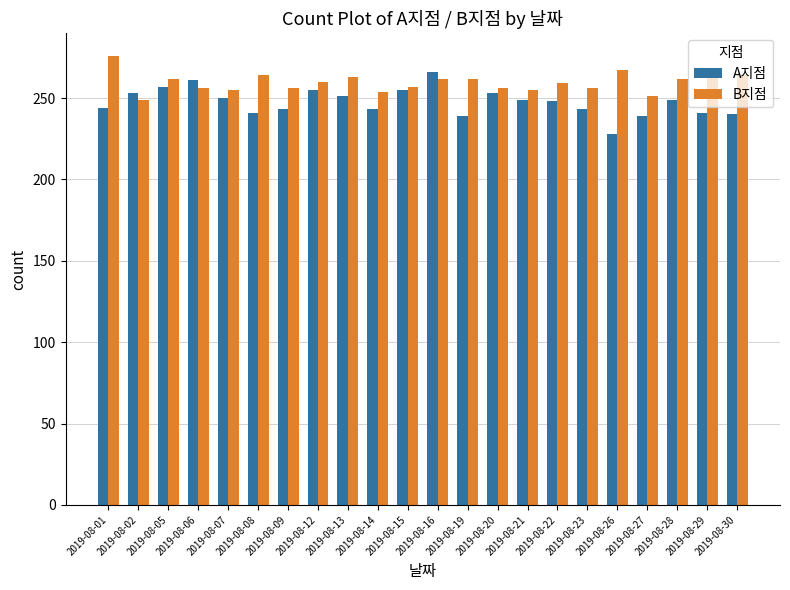

What are all the series names shown in the legend?

A지점, B지점